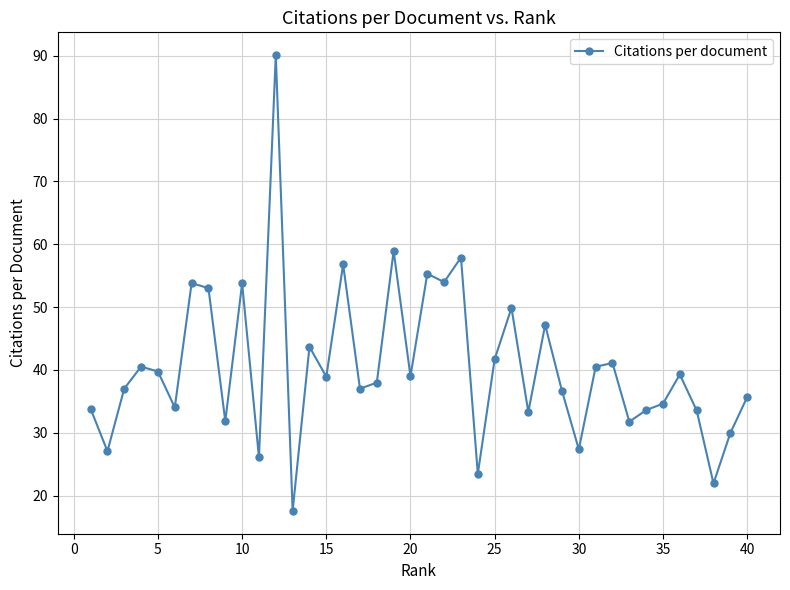

What is the smallest value displayed?

17.6